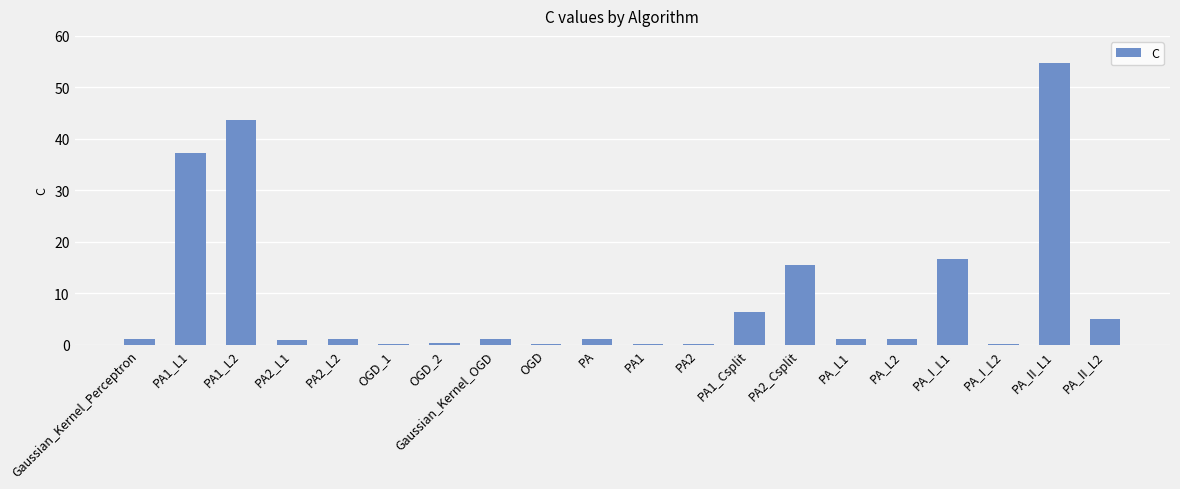

Is it true that the value at PA2_Csplit is 15.5?

True